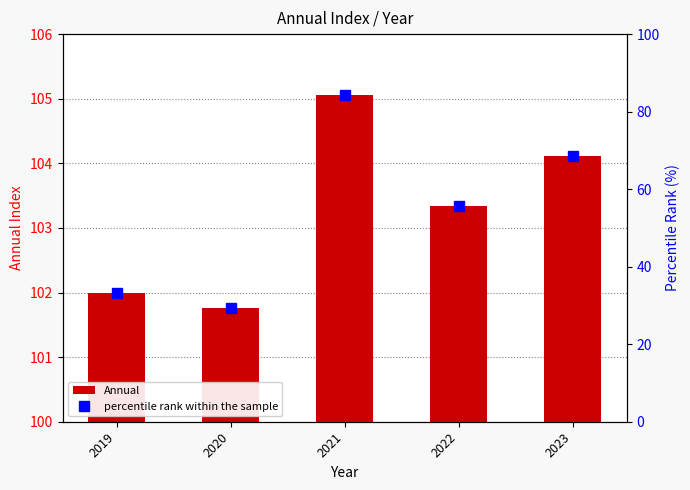

Reading left to right, list all the values displayed in this chart.

Annual: 102.0	101.8	105.1	103.3	104.1
percentile rank within the sample: 33.1	29.3	84.2	55.7	68.4